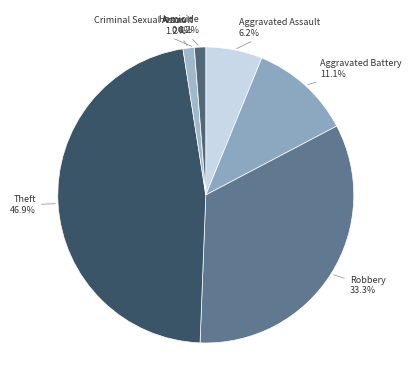

To the nearest percent, what is the difference between the Homicide and Theft slice percentages?

46%